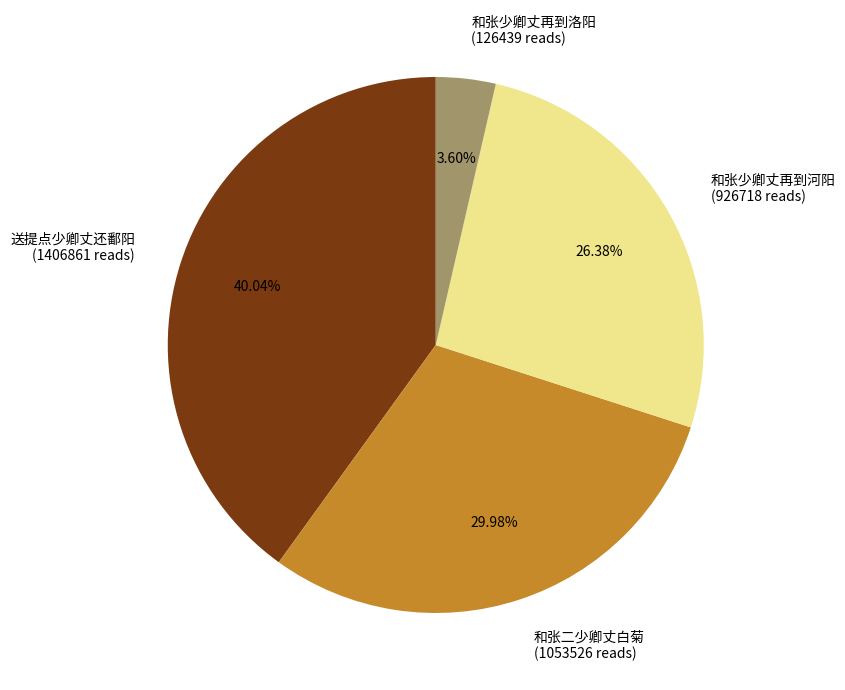

Combined, do 送提点少卿丈还鄱阳 (1406861 reads) and 和张少卿丈再到洛阳 (126439 reads) account for over 50%?

No